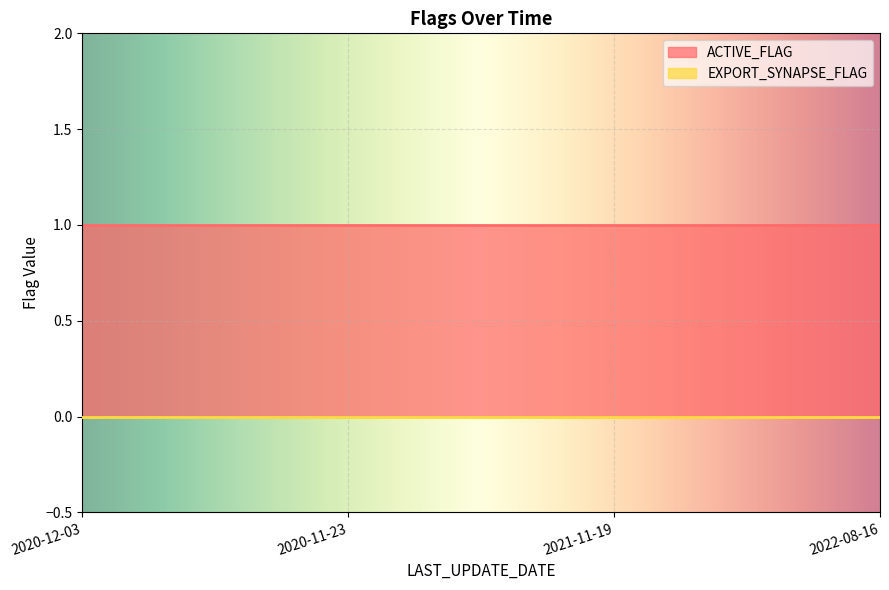

True or false: ACTIVE_FLAG and EXPORT_SYNAPSE_FLAG intersect in this chart.

False